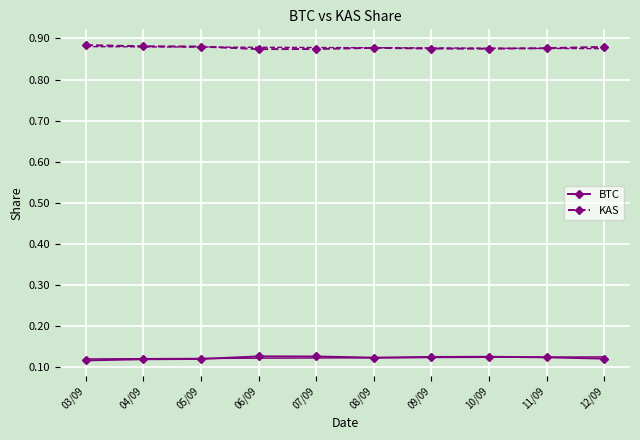

Is the value of BTC at 09/09 greater than the value of KAS at 10/09?

No